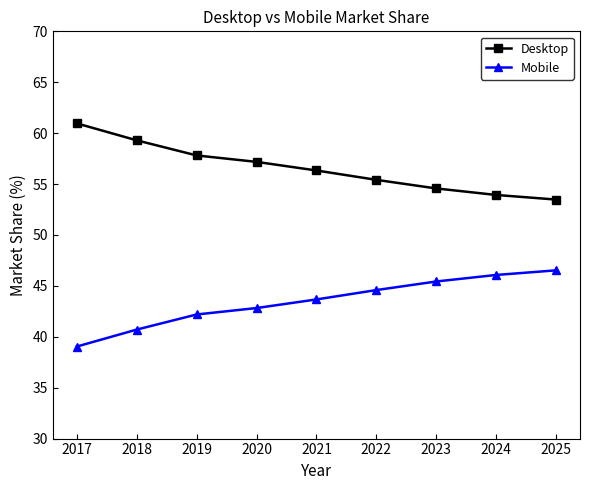

True or false: Mobile has more than 1 points higher than both neighbors.

False